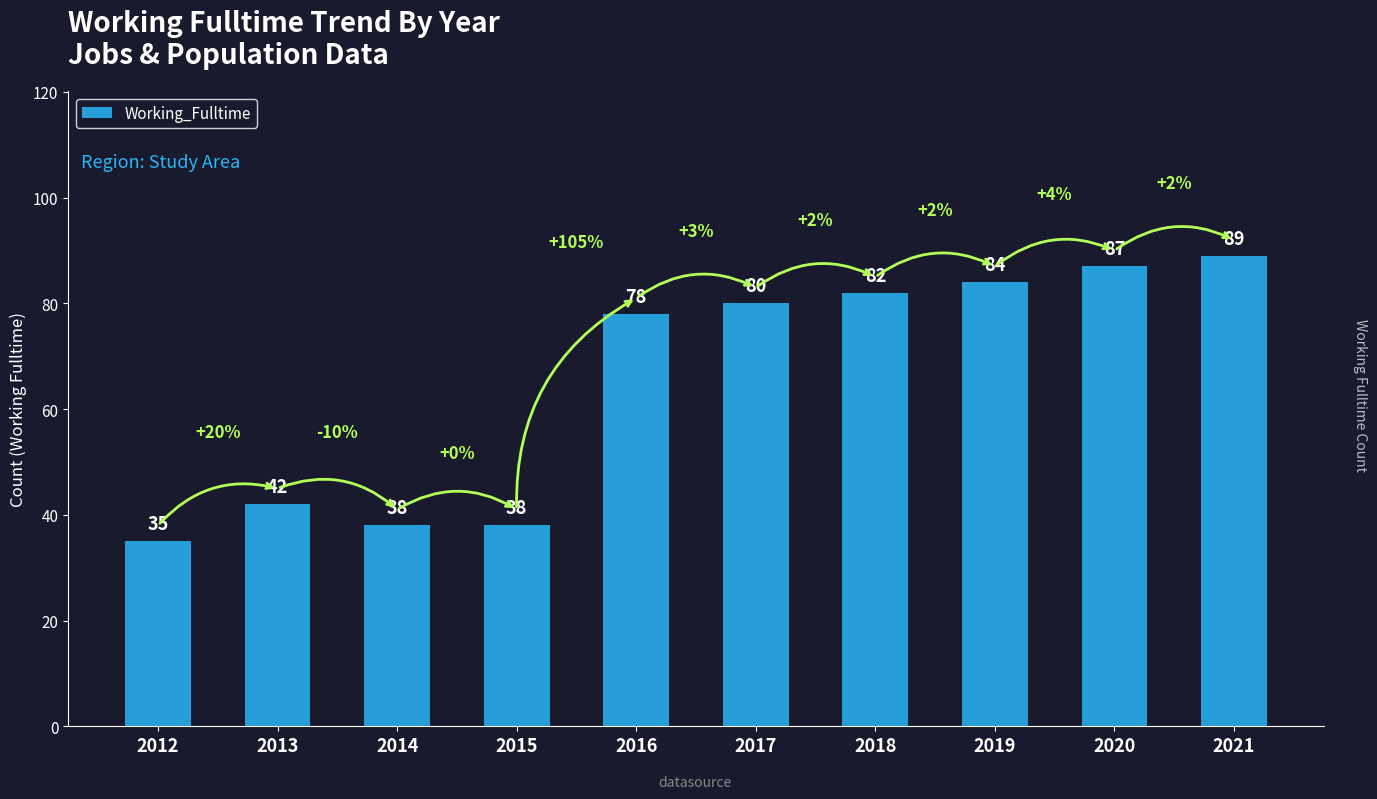

What is the greatest value displayed?

89